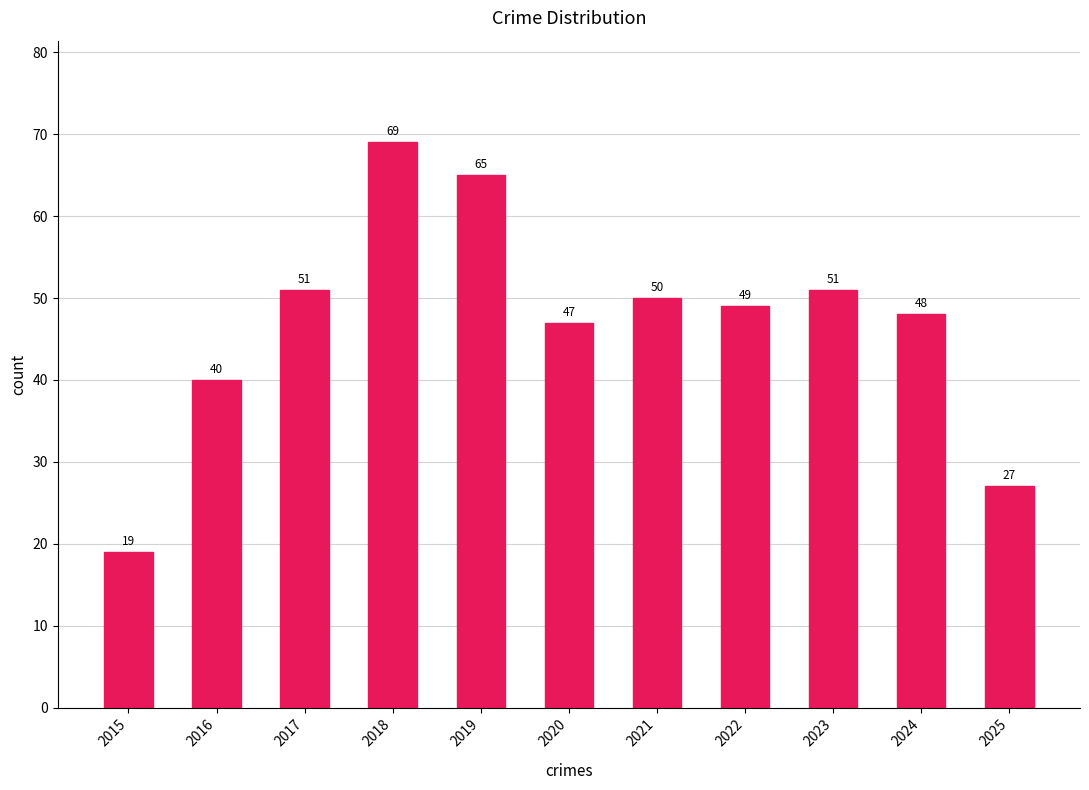

What is the difference between the maximum and minimum values?

50